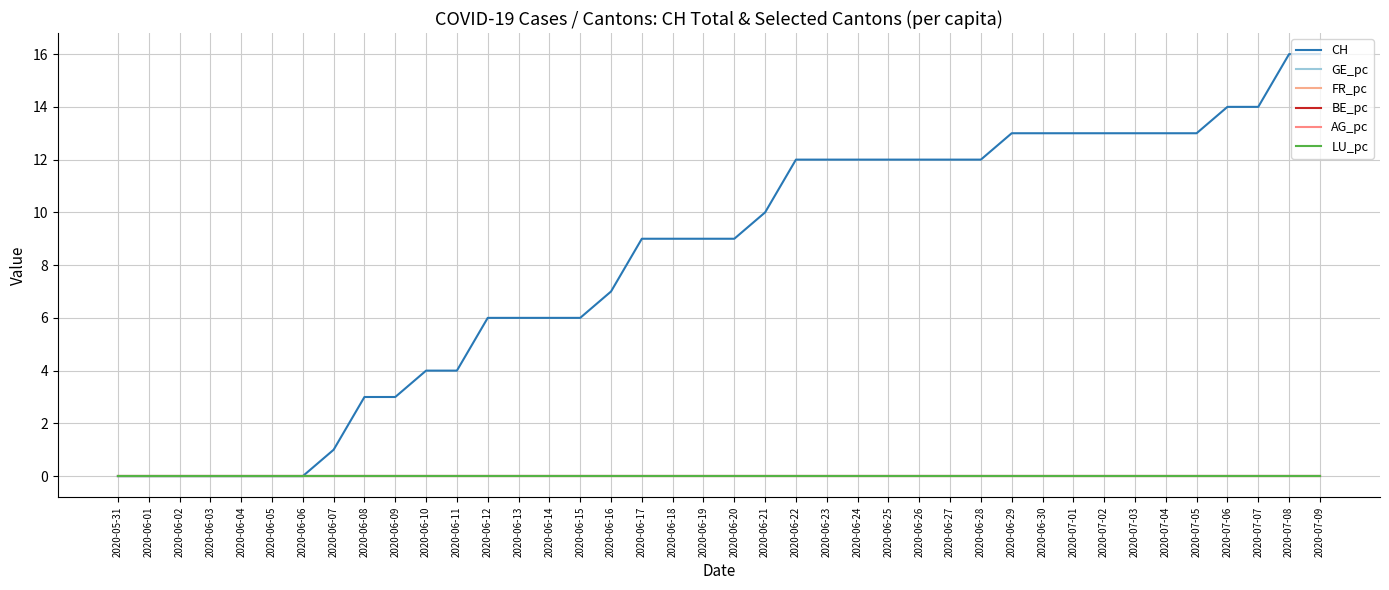

Which series changed the most between 2020-06-14 and 2020-07-01?

CH